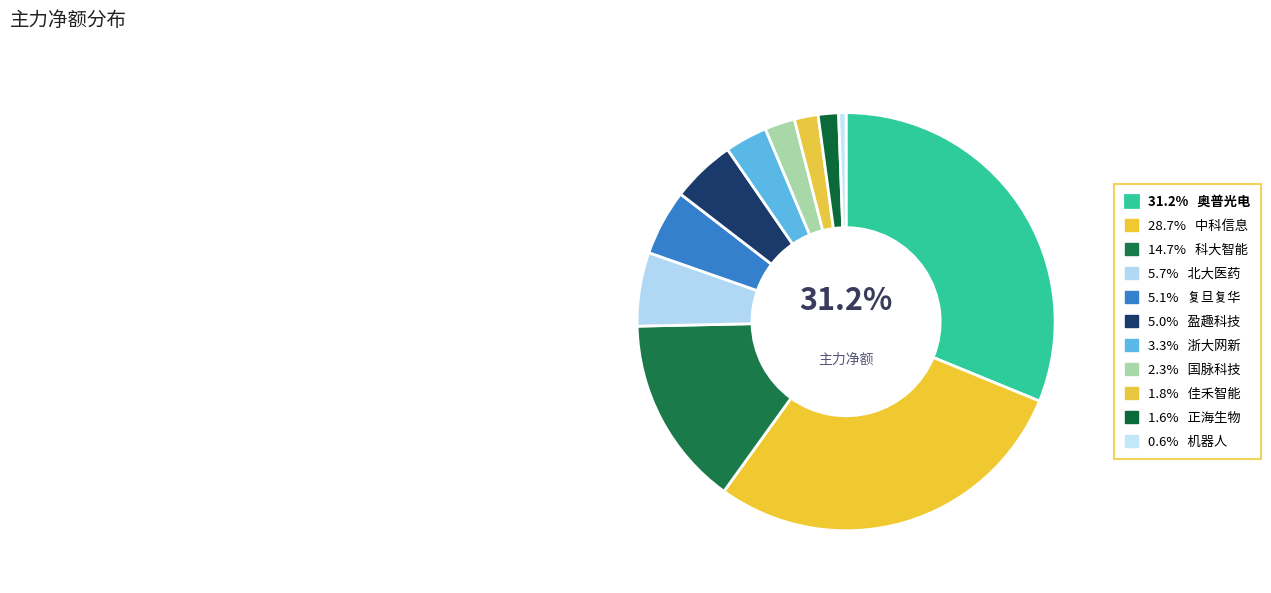

How many slices are in this pie chart?

11